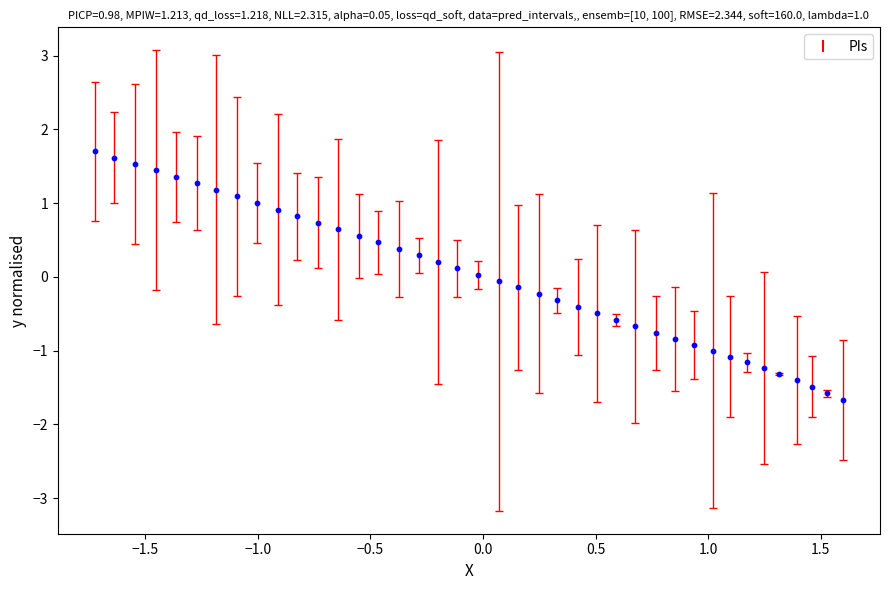

What is the range of X values (max minus min)?

3.3